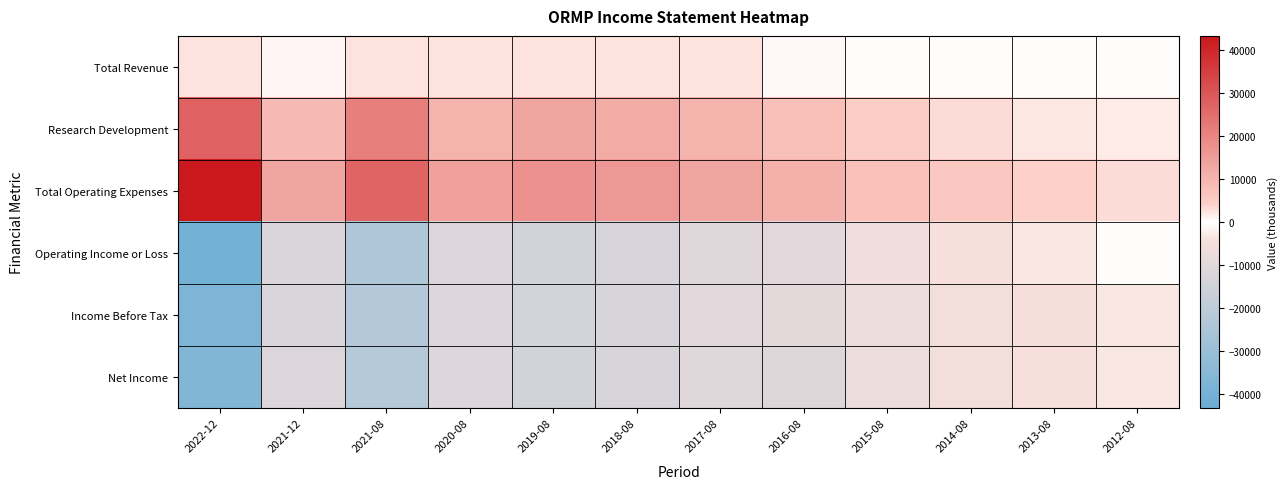

How many categories are shown in the chart?

12